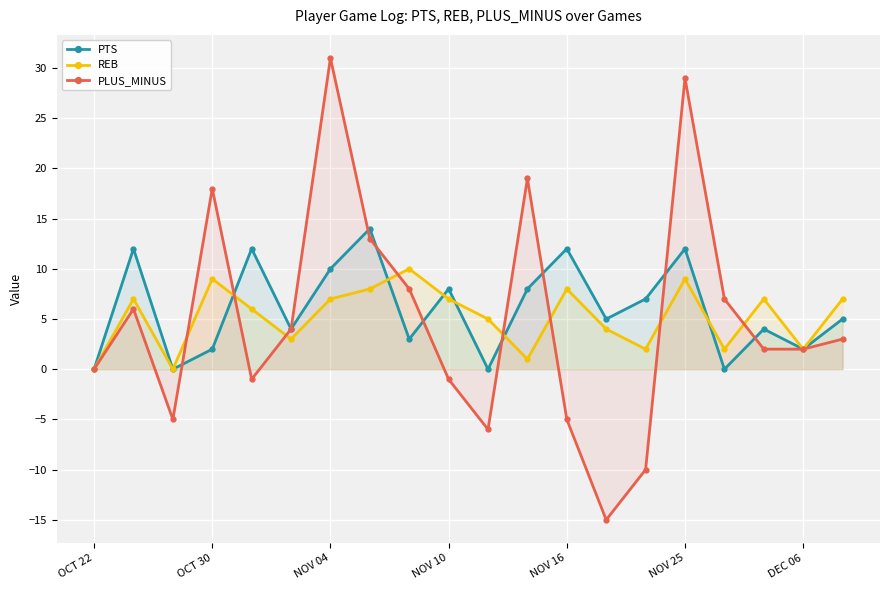

Rank the series by their maximum value, from lowest to highest.

REB, PTS, PLUS_MINUS